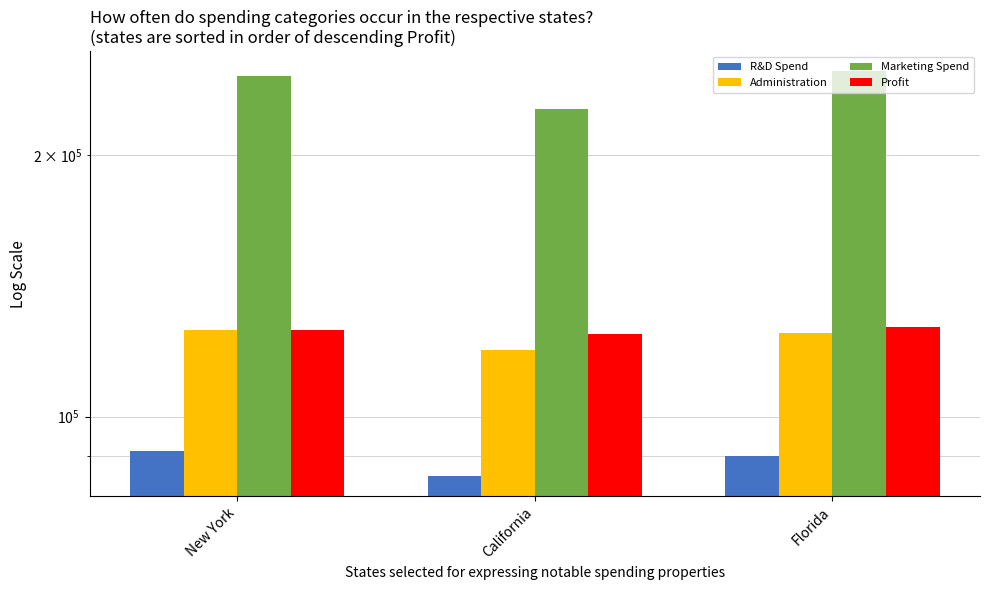

What is the label of the 2nd bar from the right?

California